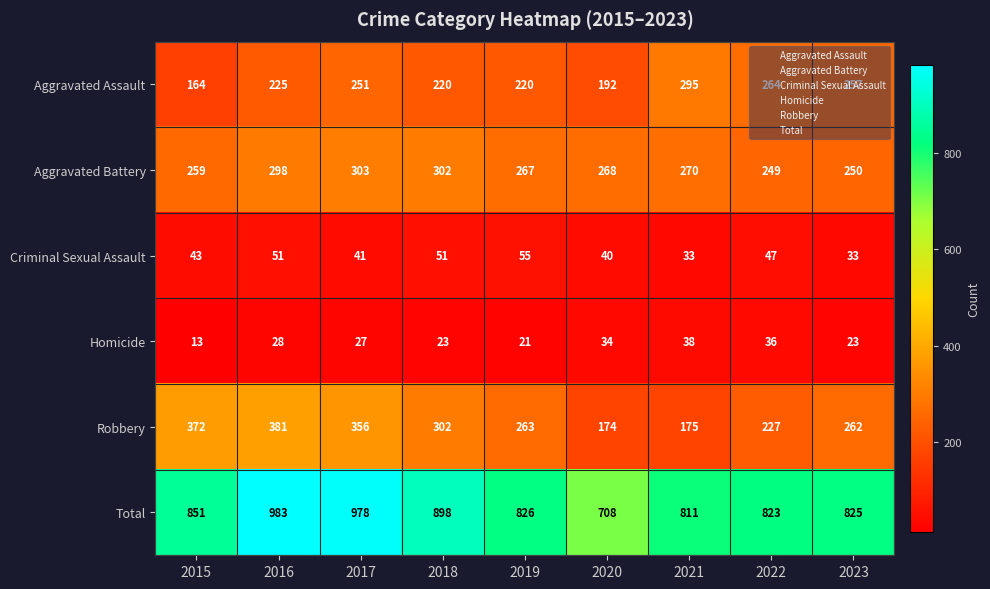

Which series has the largest total across all categories?

Total